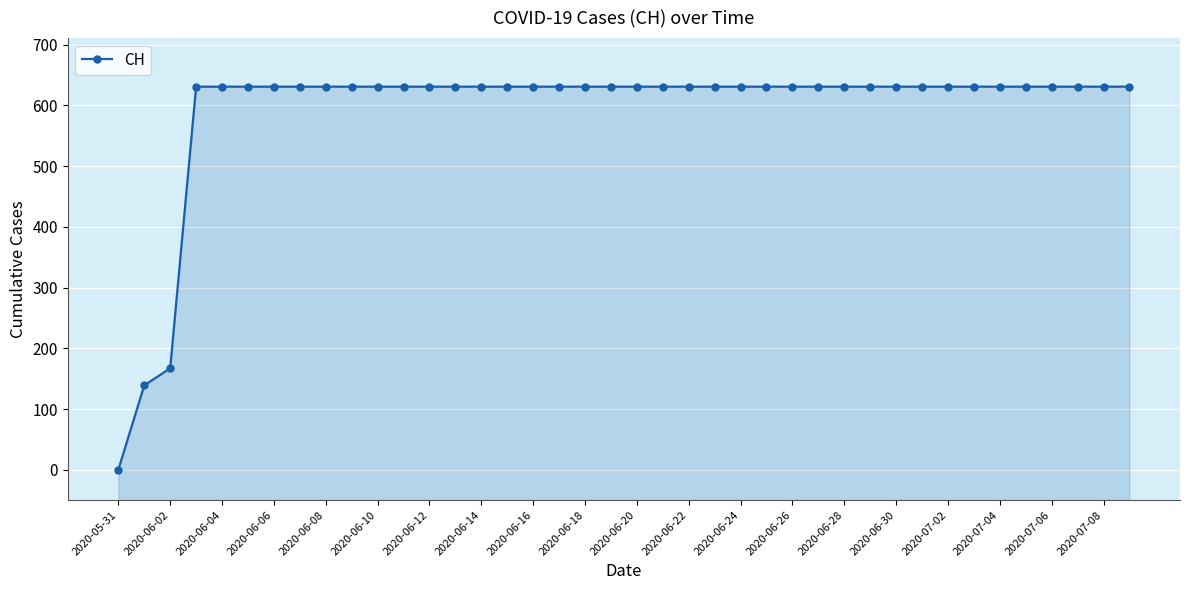

What is the average value?

591